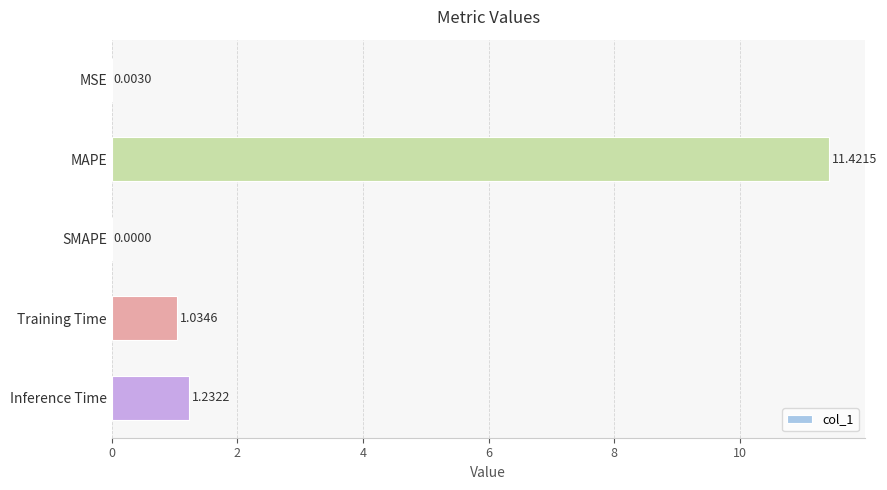

What is the sum of all values?

13.7